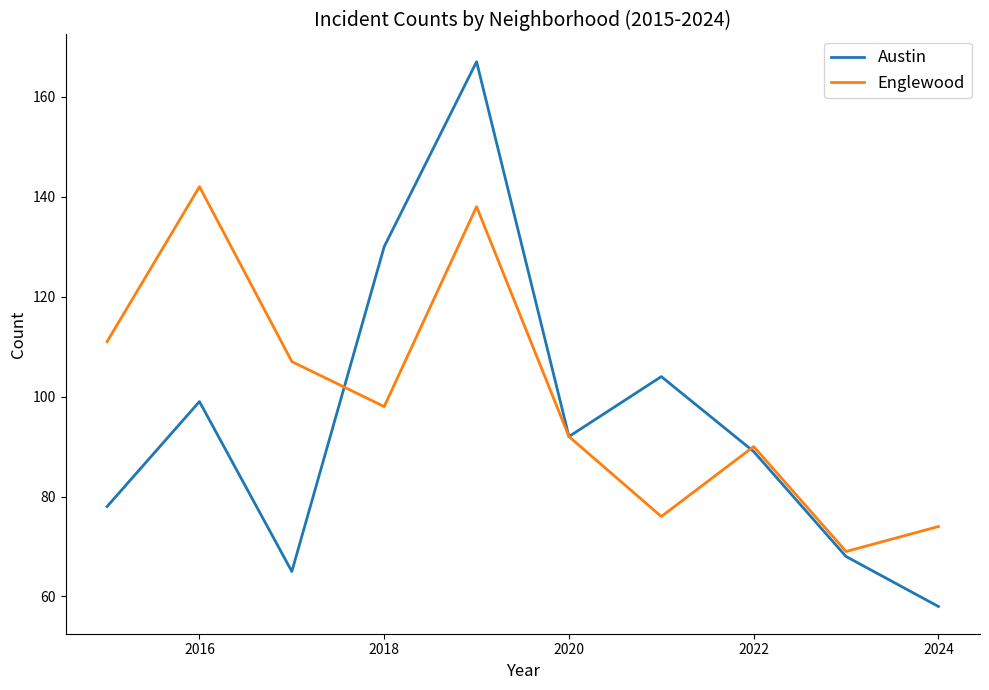

Rank the series by their maximum value, from lowest to highest.

Englewood, Austin